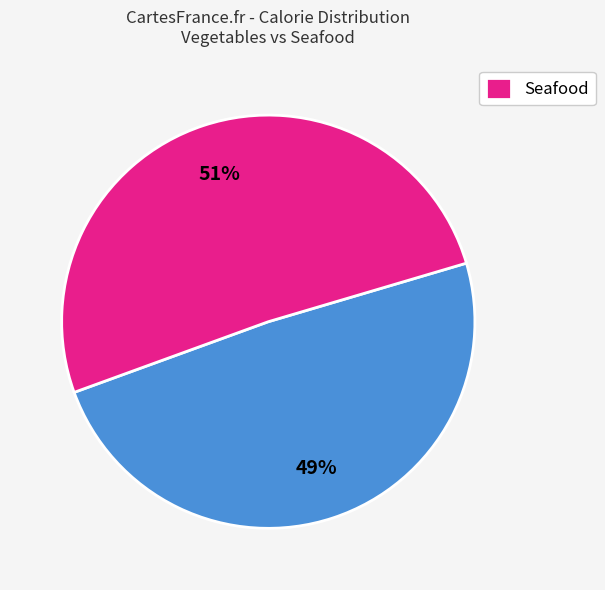

To the nearest percent, what is the average slice percentage?

50%